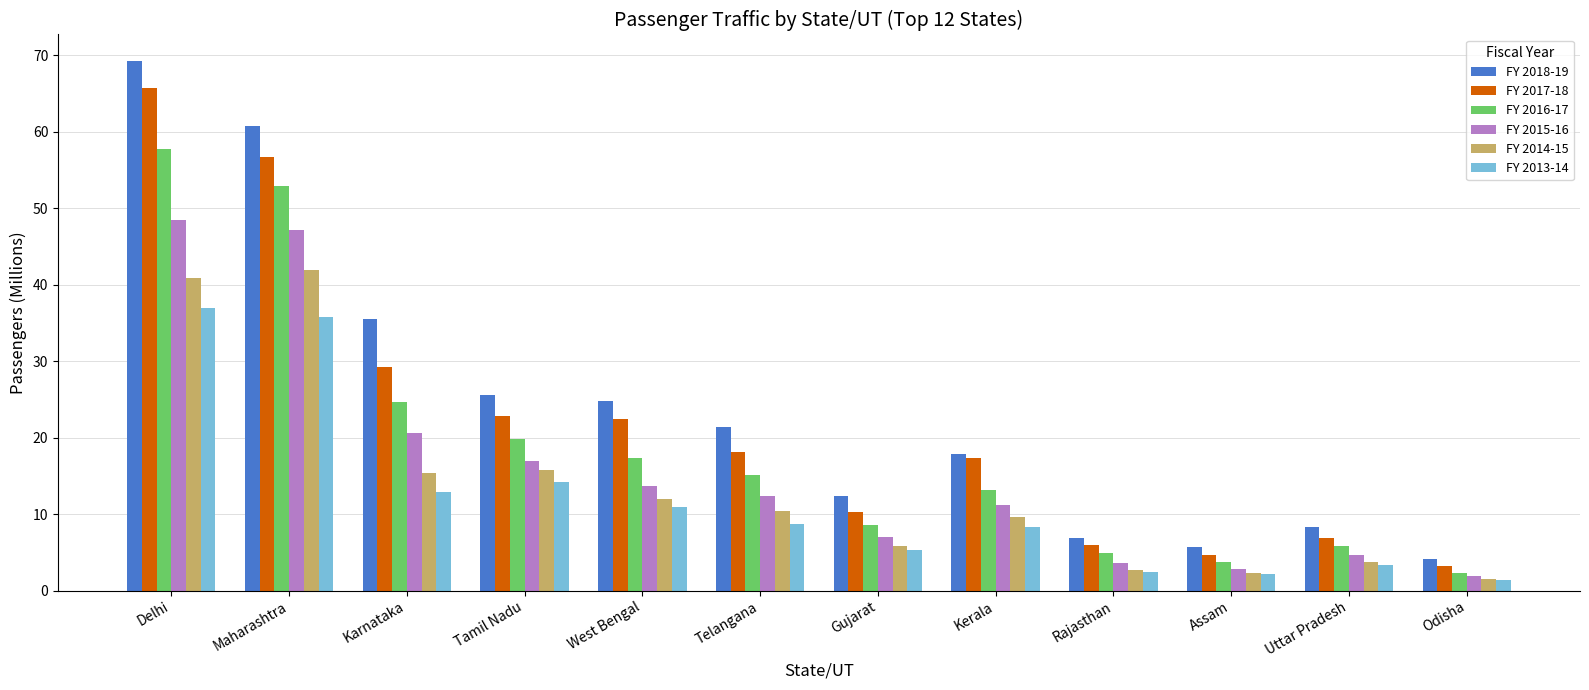

Rank the series by their maximum value, from highest to lowest.

FY 2018-19, FY 2017-18, FY 2016-17, FY 2015-16, FY 2014-15, FY 2013-14